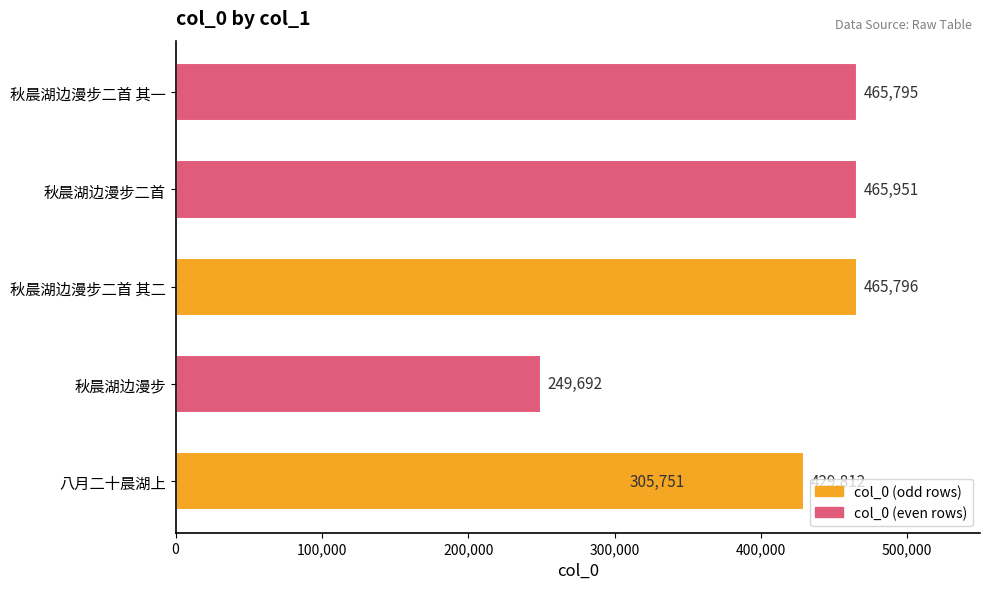

What is the value of the 2nd bar from the left?

249692